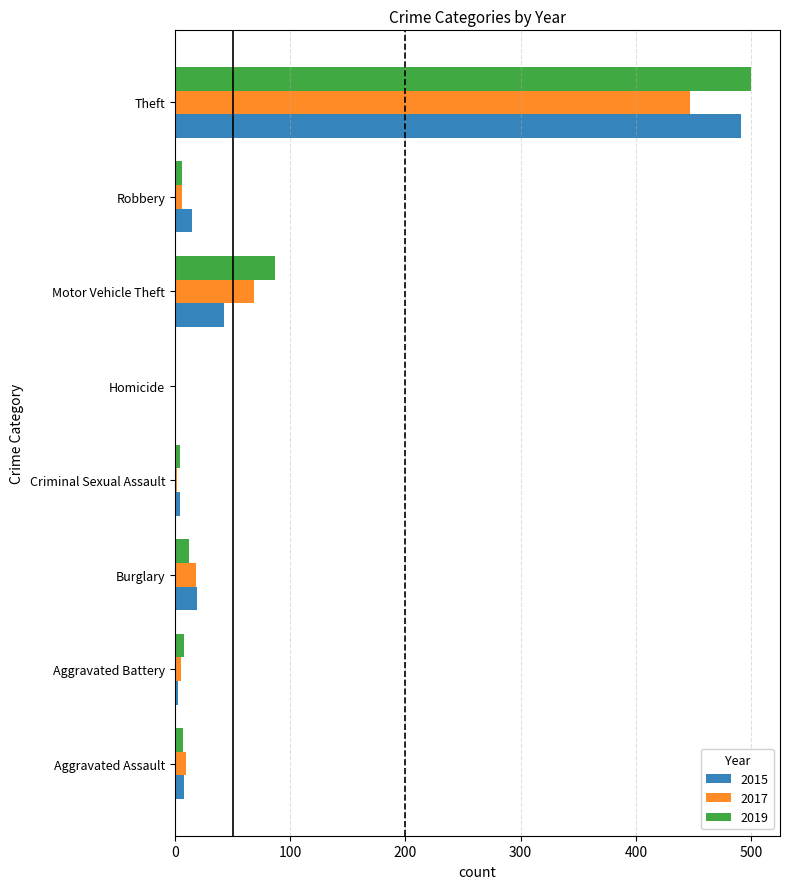

At which category is the sum across all series the highest?

Theft